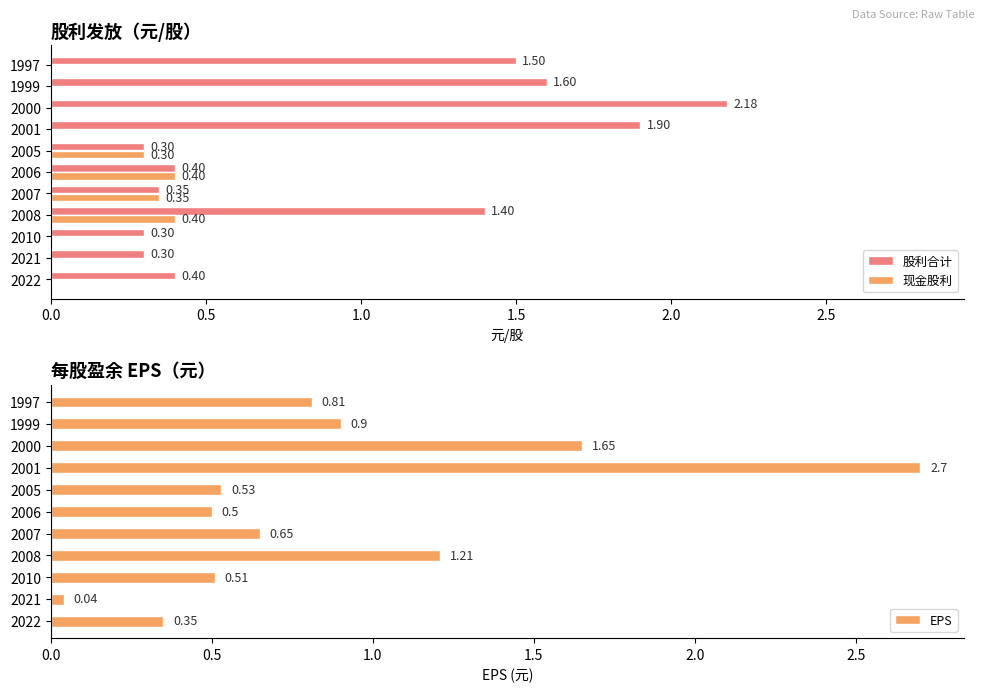

What is the average value of the EPS series?

0.9